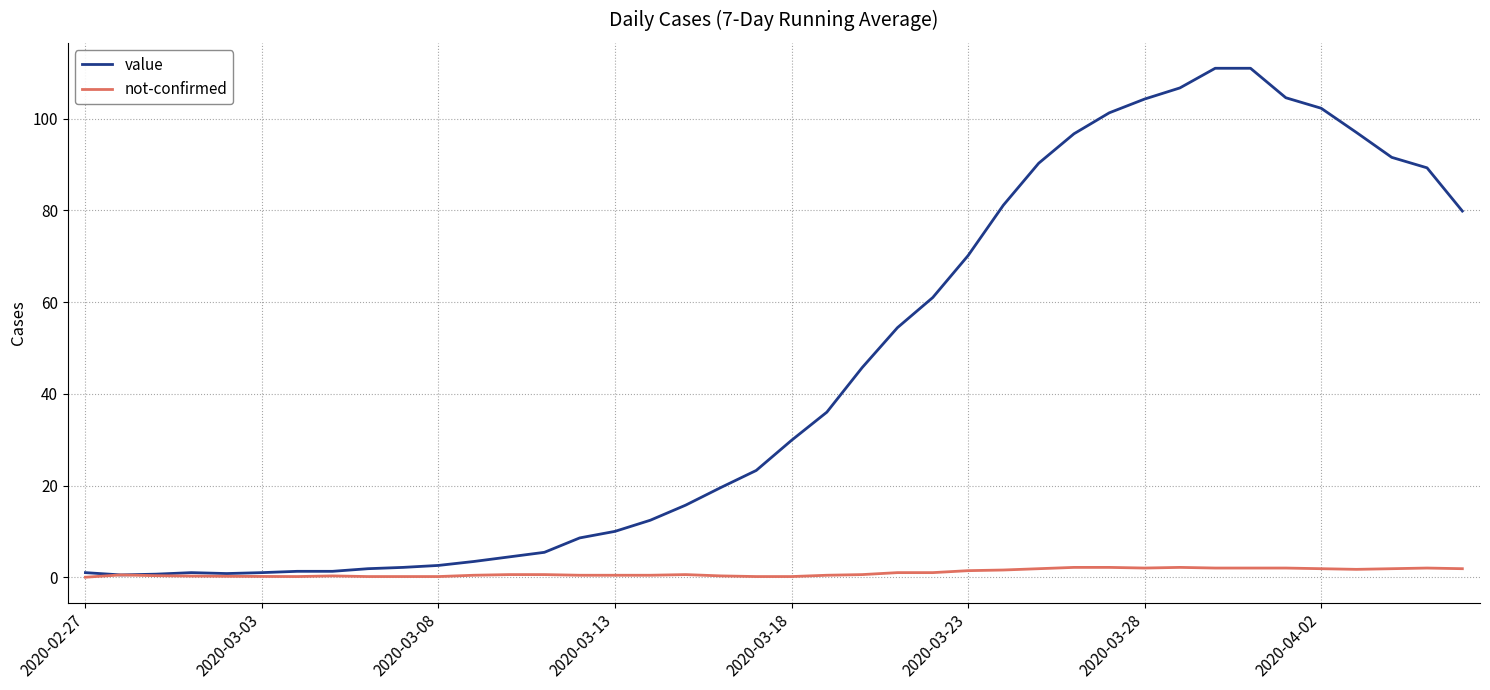

What is the maximum value for value?

111.0